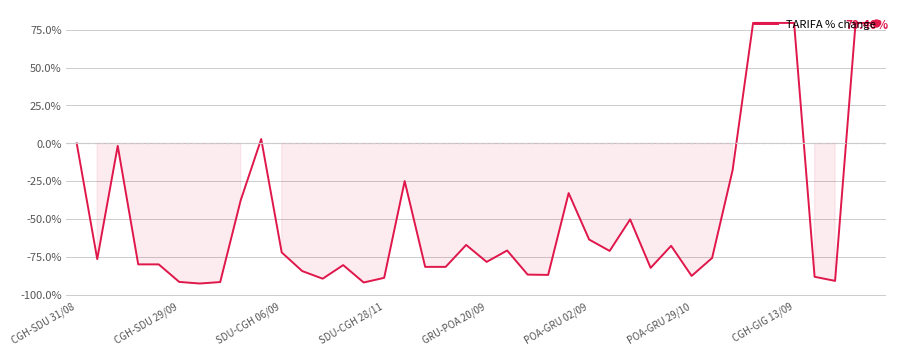

What is the difference between the maximum and minimum values?

171.7